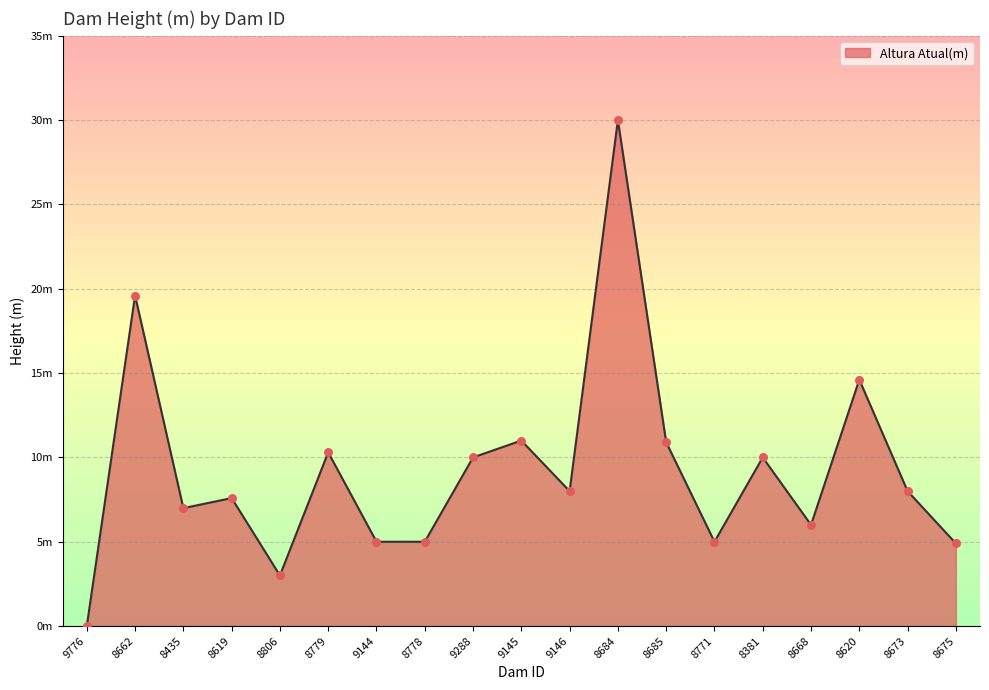

What is the ratio of the value at 8435 to the value at 9288?

0.7